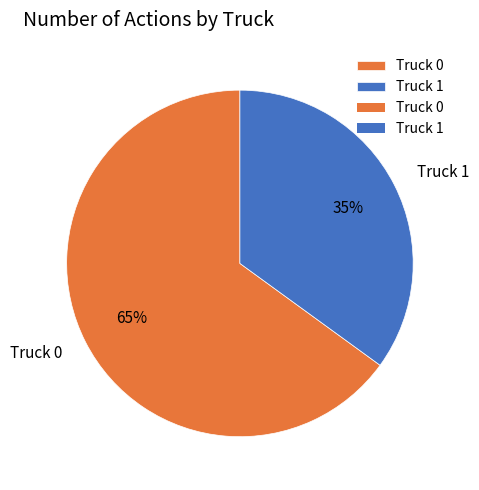

To the nearest percent, what is the difference between the Truck 1 and Truck 0 slice percentages?

30%